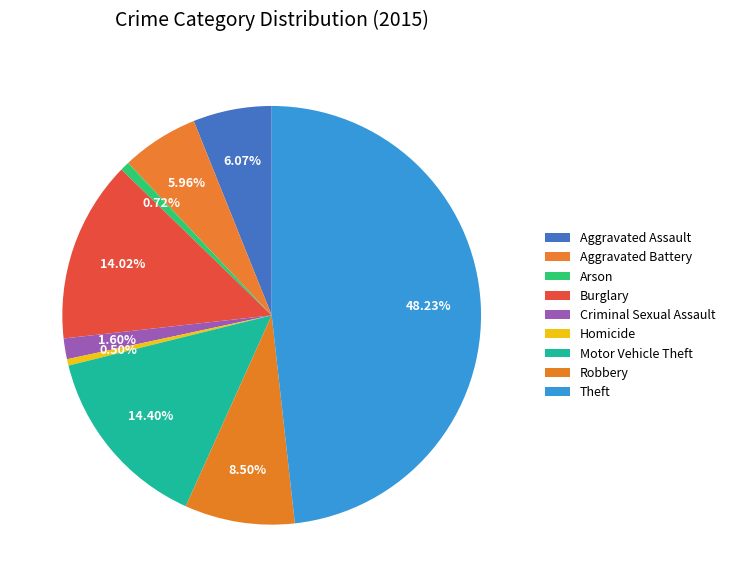

Does Burglary represent more than half of the total?

No